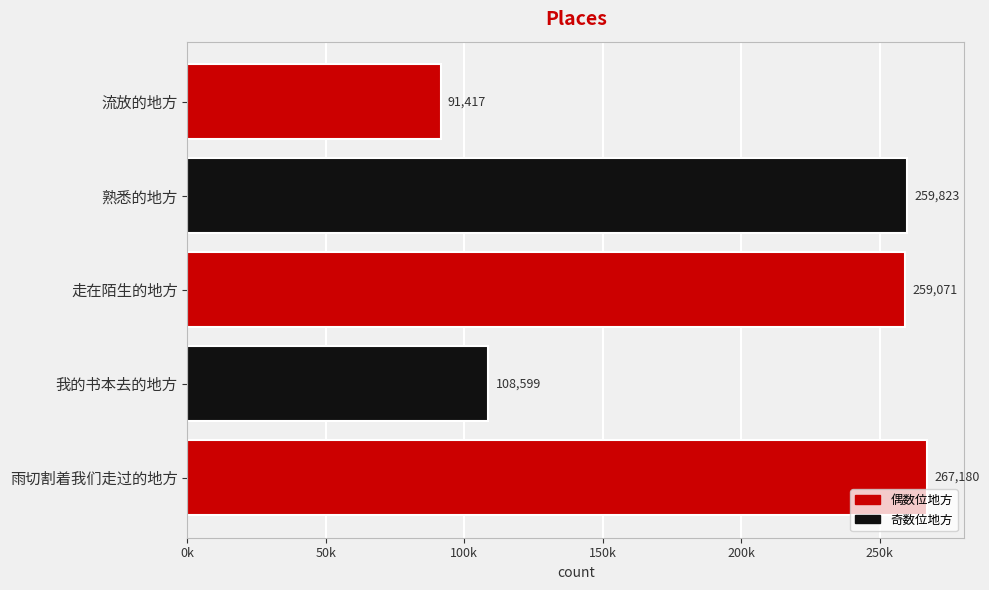

Rank the categories by value from lowest to highest.

流放的地方, 我的书本去的地方, 走在陌生的地方, 熟悉的地方, 雨切割着我们走过的地方